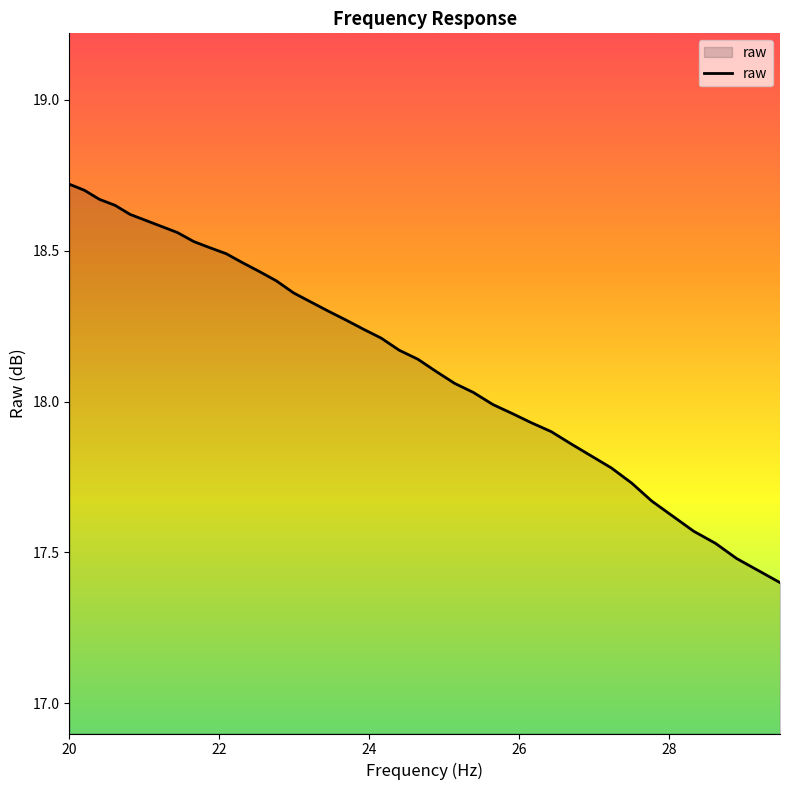

Does the chart display data point markers on the line(s)?

No